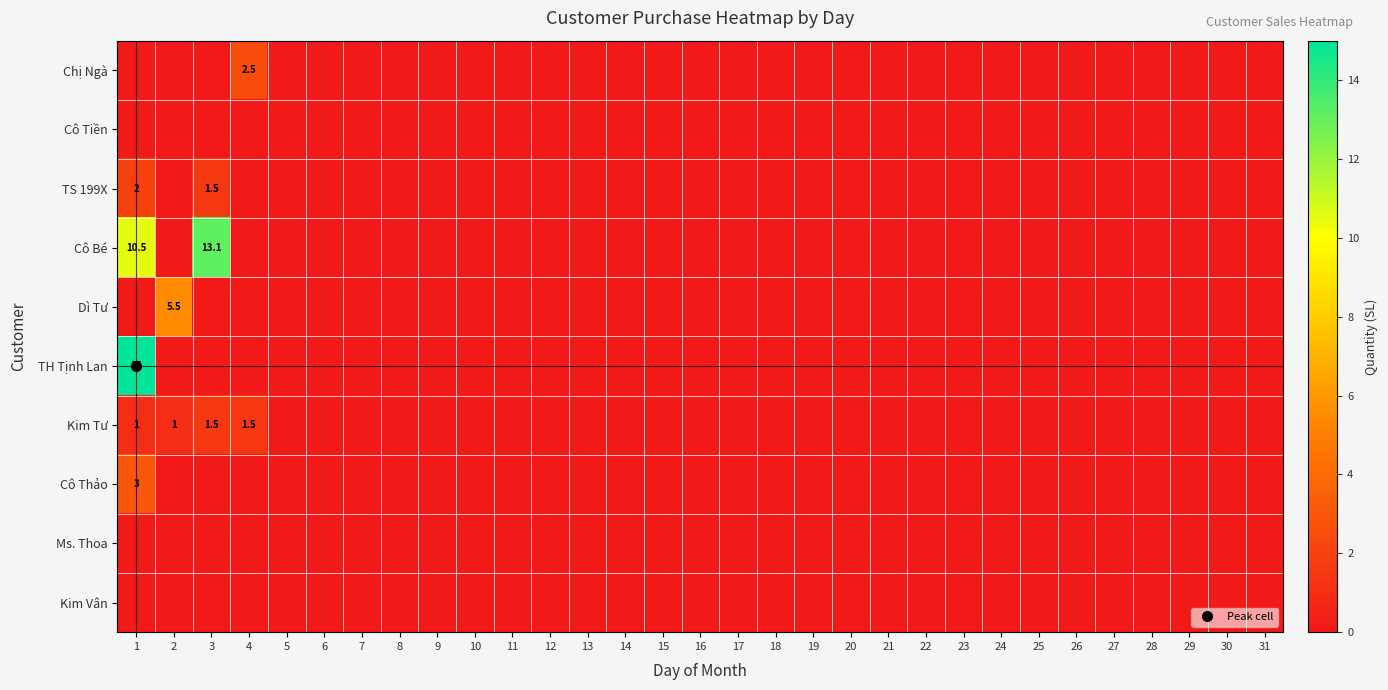

Which series has the largest range (max minus min)?

TH Tịnh Lan